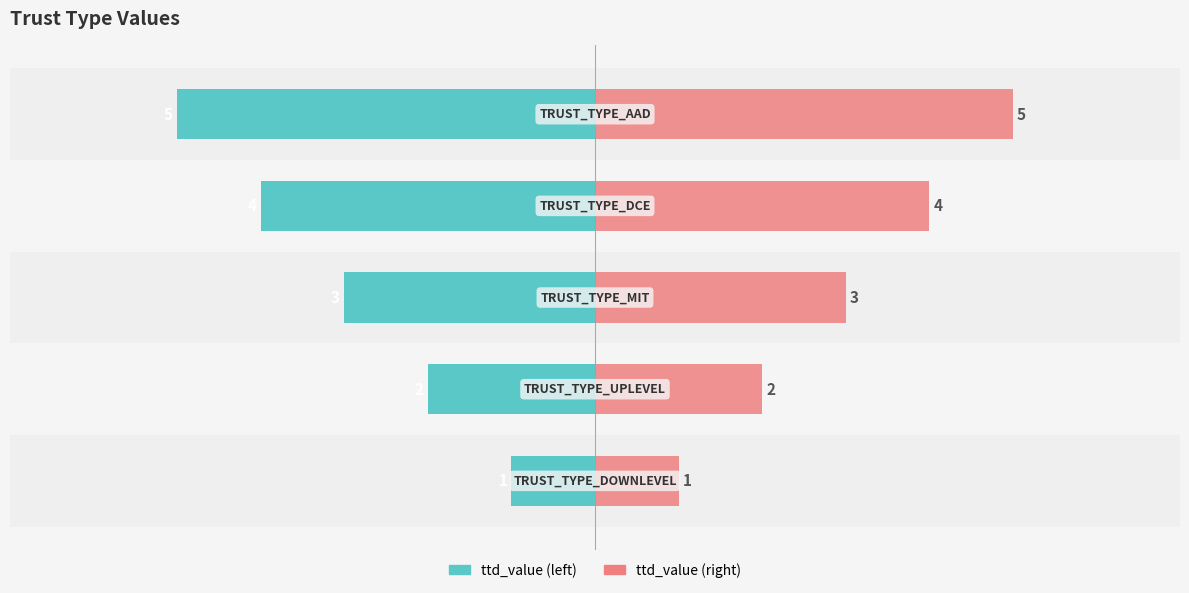

How many data points in ttd_value are above -3?

2